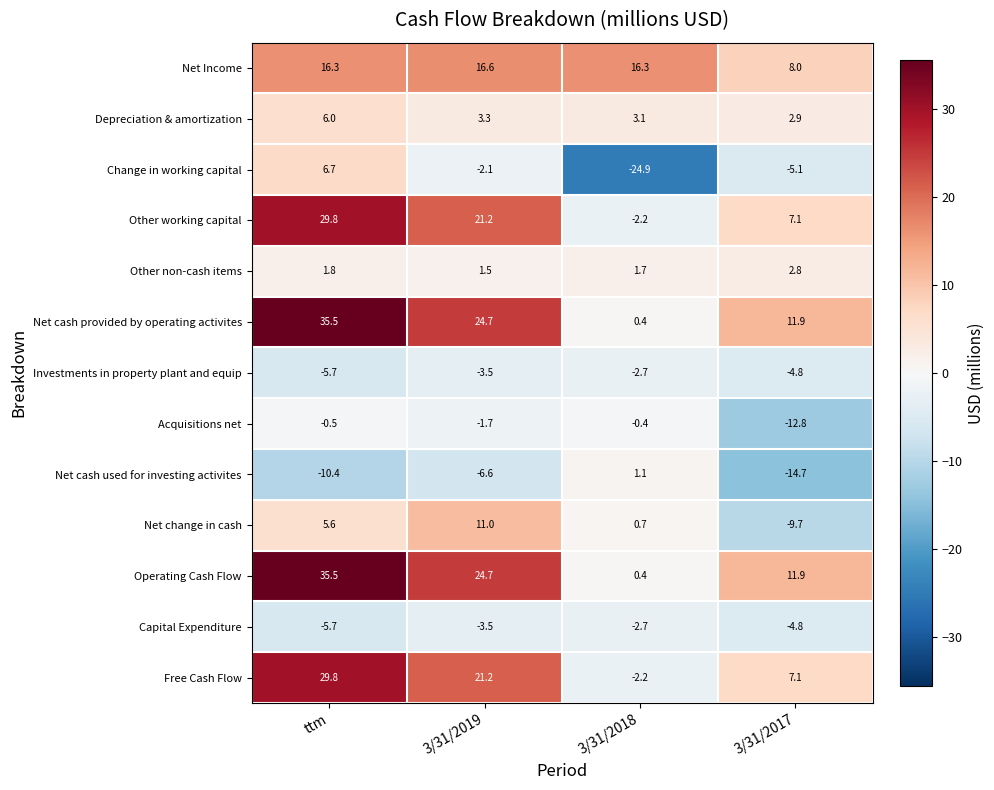

What is the difference between the highest and lowest values at 3/31/2019?

31.3